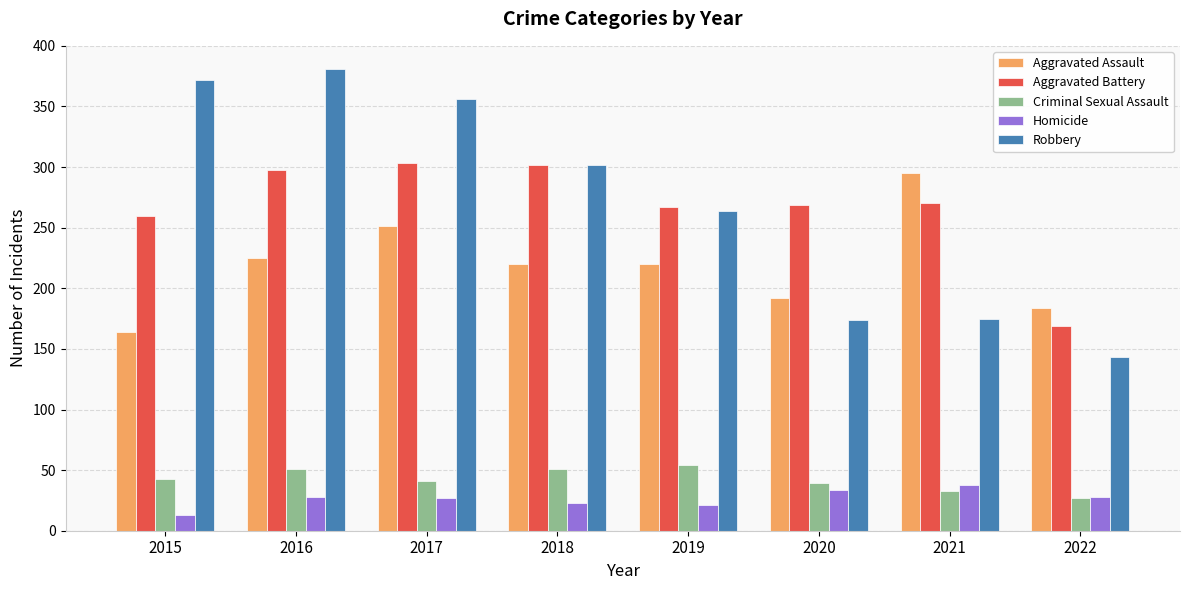

Does the chart contain any negative values?

No